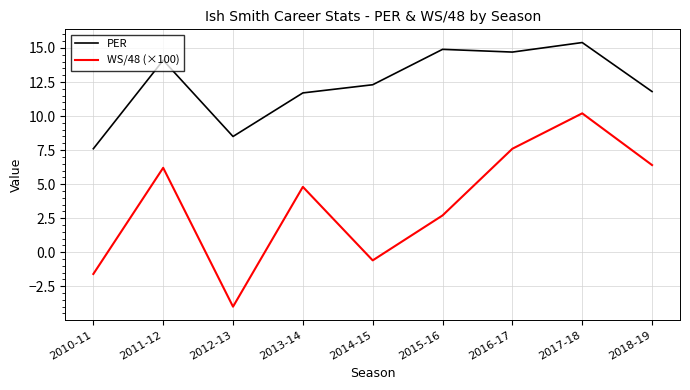

Reading right to left, extract all data points from this chart.

PER: 11.8	15.4	14.7	14.9	12.3	11.7	8.5	14.1	7.6
WS/48 (×100): 6.4	10.2	7.6	2.7	-0.6	4.8	-4.0	6.2	-1.6